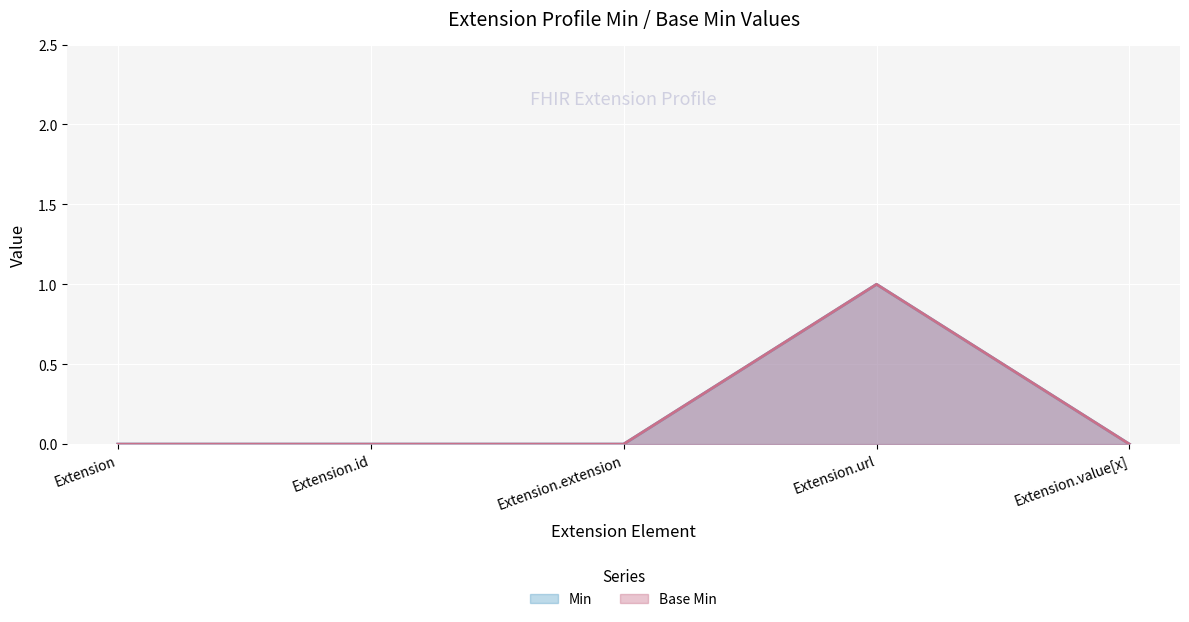

True or false: Min and Base Min cross at least once.

False